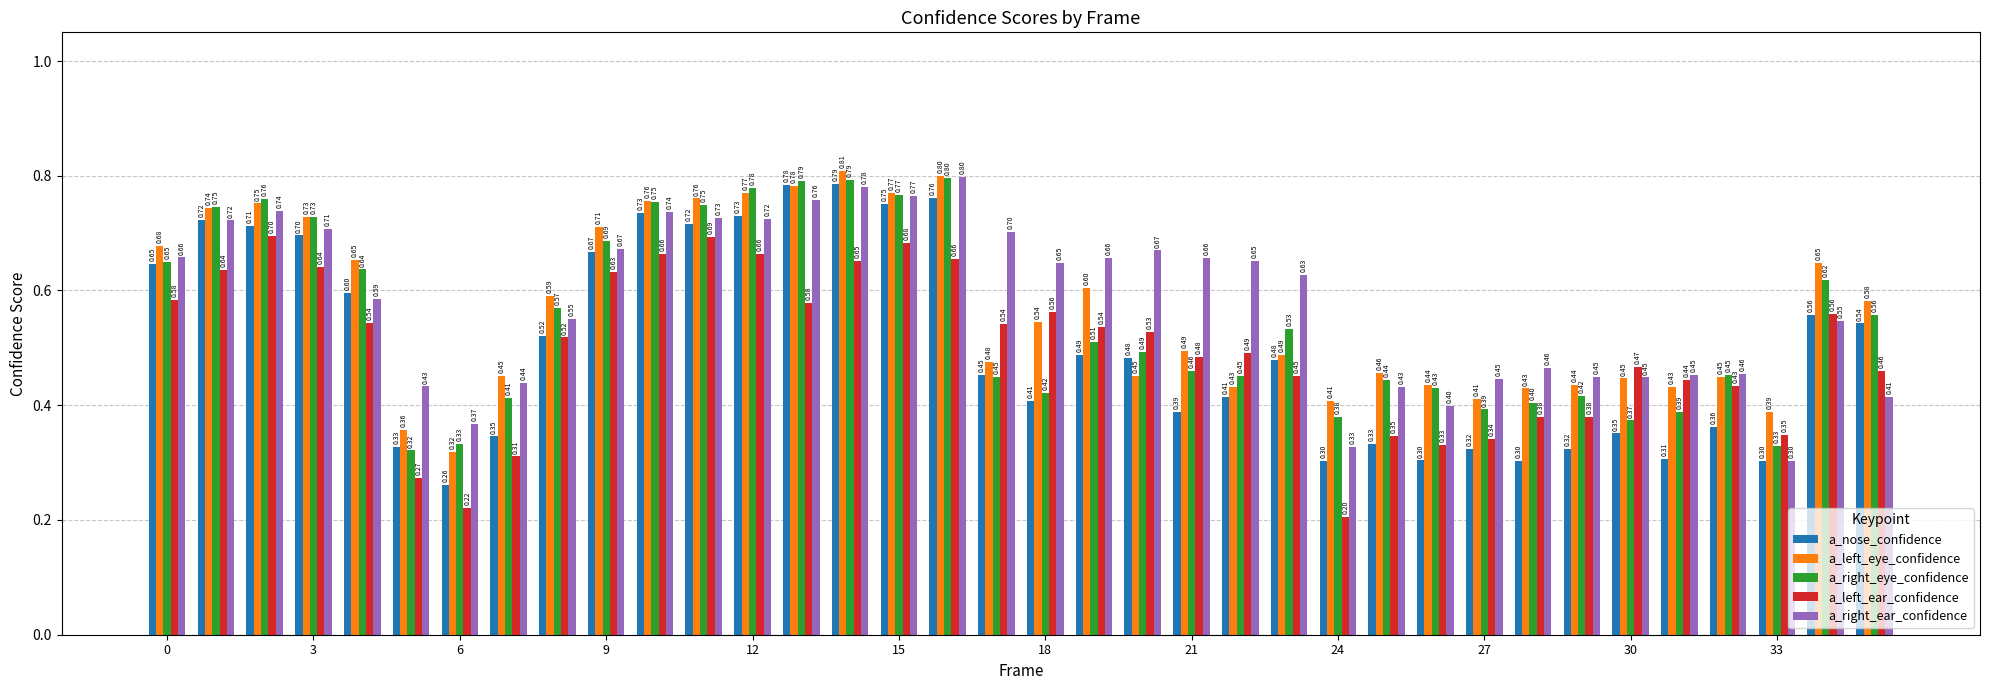

Which series has the widest spread of values?

a_nose_confidence